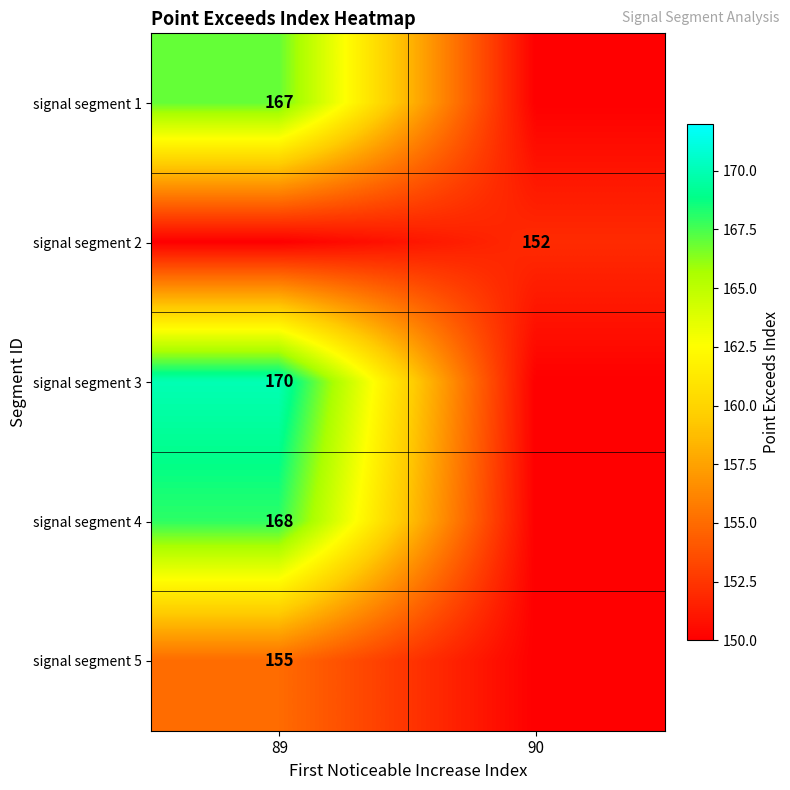

Which has a higher value, 90 or 89?

89